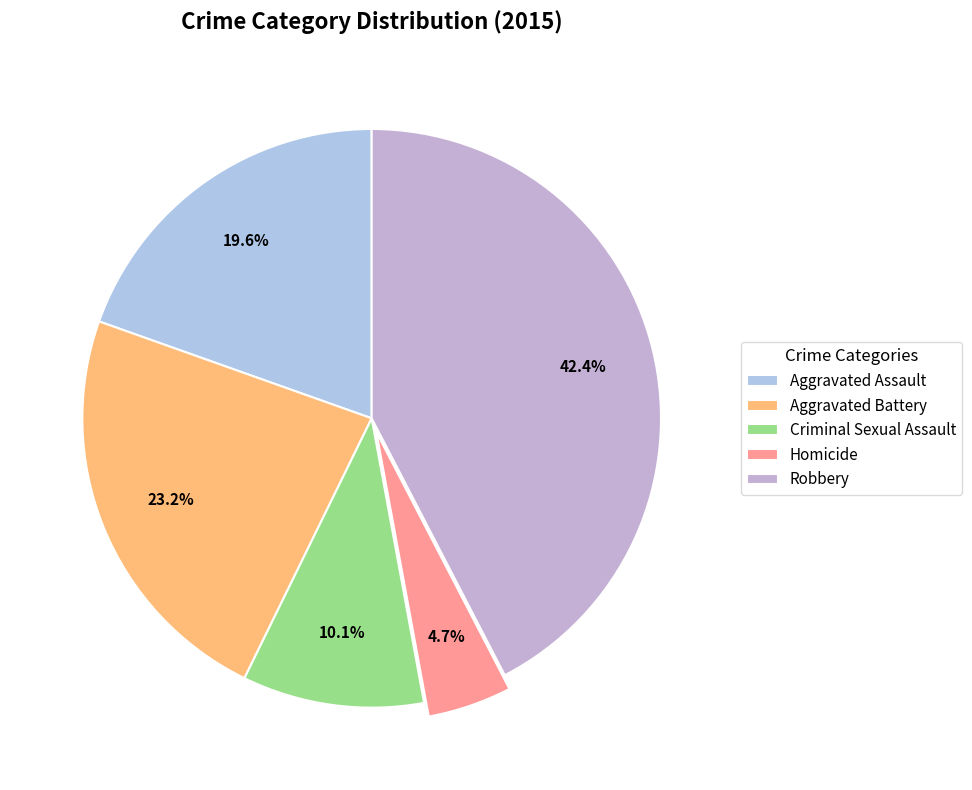

Which category has the biggest portion of the pie?

Robbery